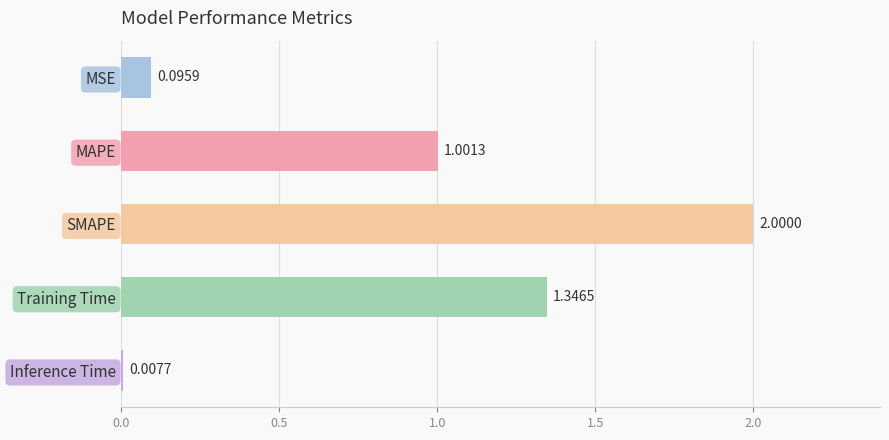

List the labels in order of value, smallest first.

Inference Time, MSE, MAPE, Training Time, SMAPE